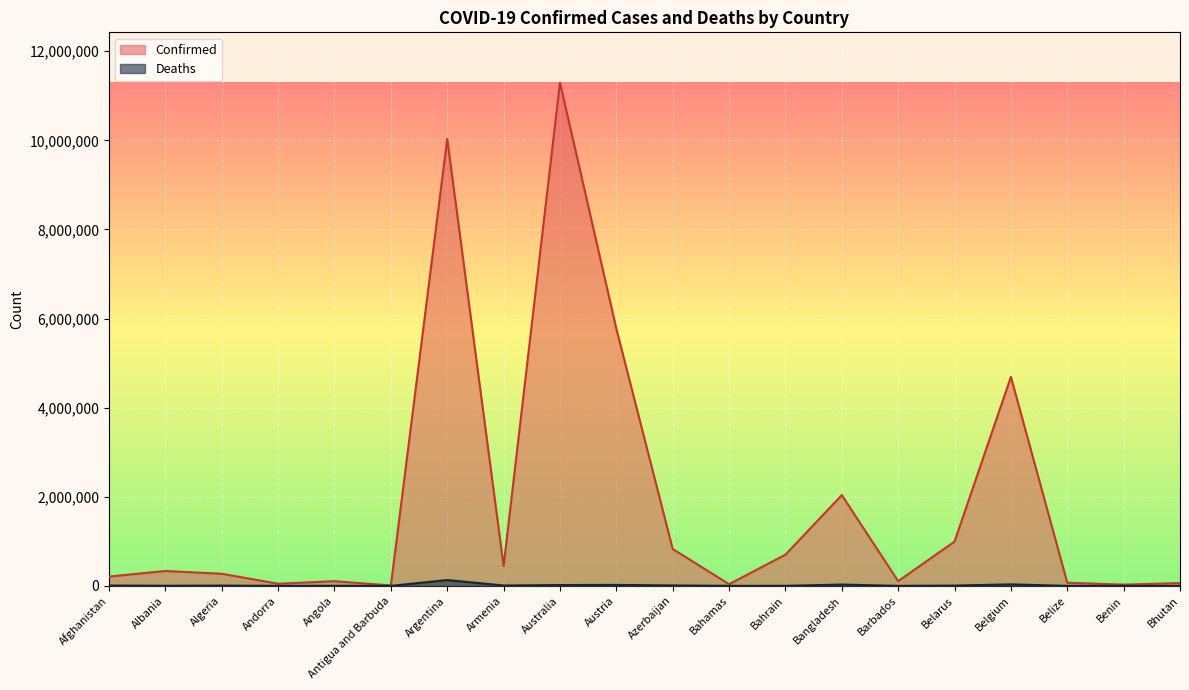

What is the label of the 12th point from the right?

Australia